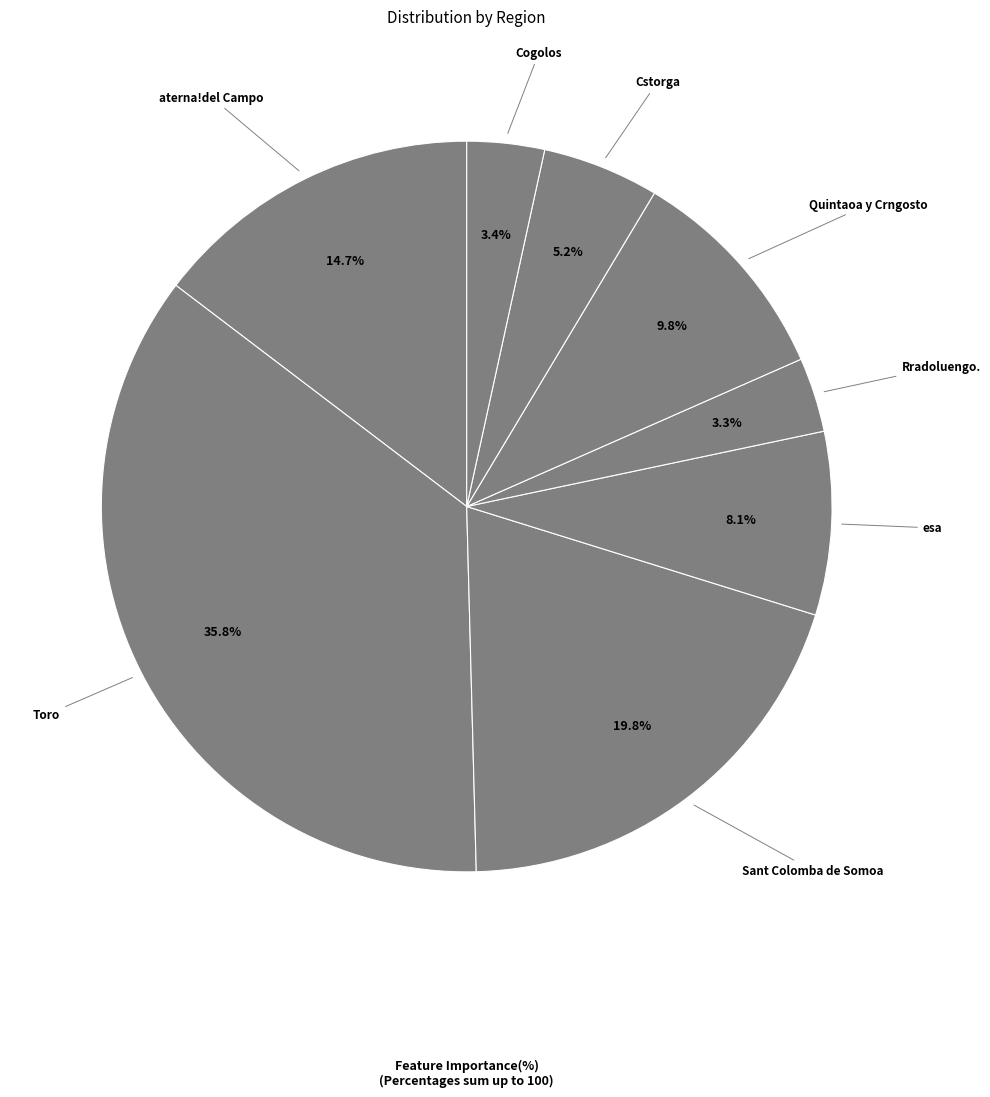

How many segments does this pie chart have?

8